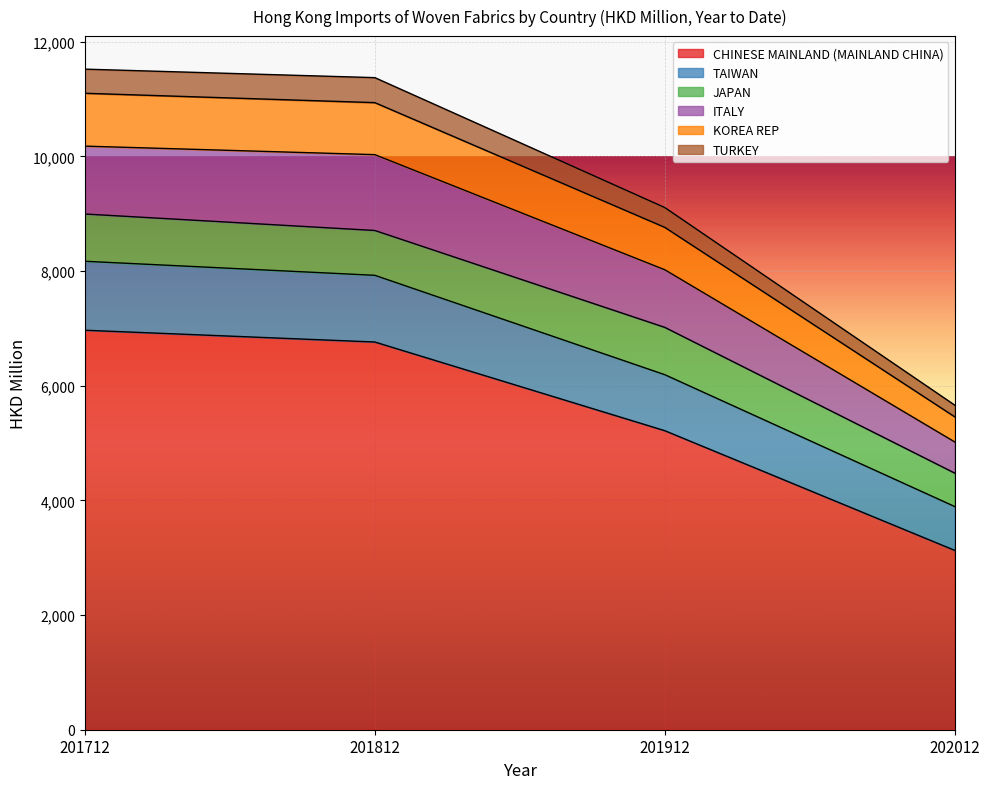

True or false: ITALY and TURKEY cross at least once.

False